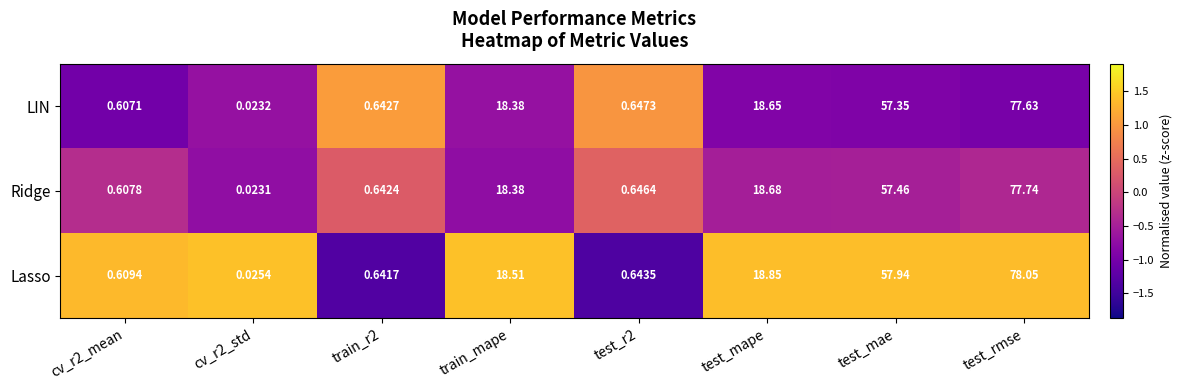

At which label does Lasso first exceed 18?

train_mape